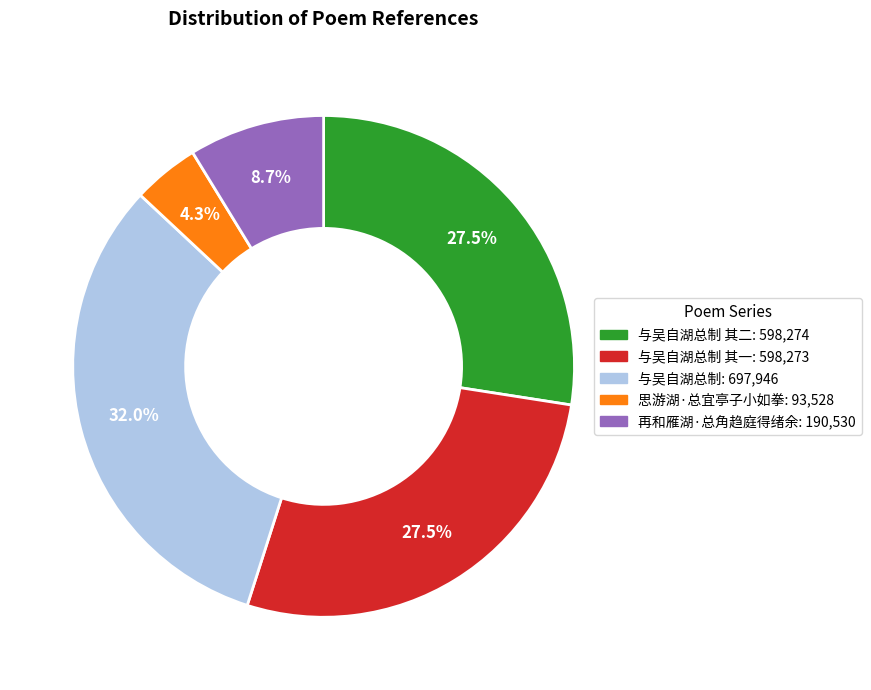

Is there any slice that represents more than half of the pie?

No